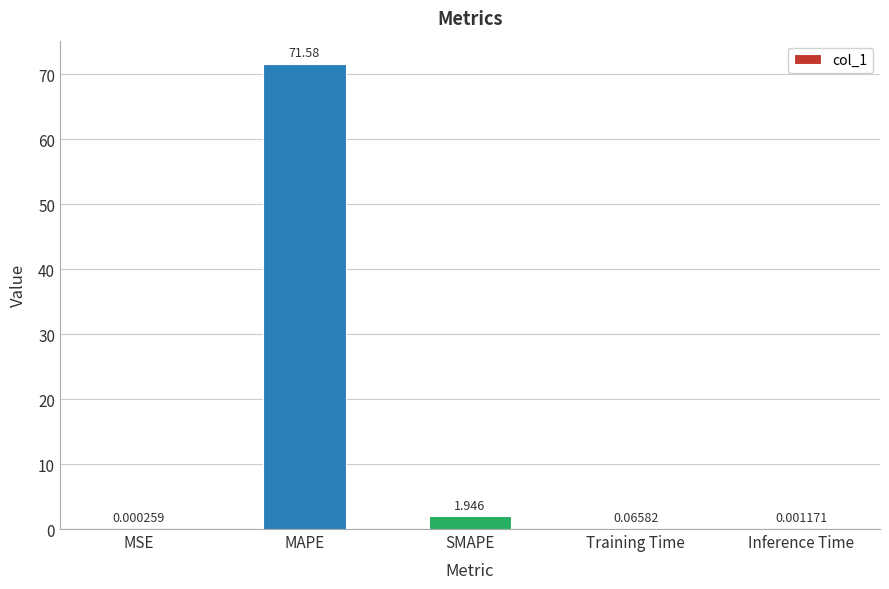

How many data points does each series have?

5